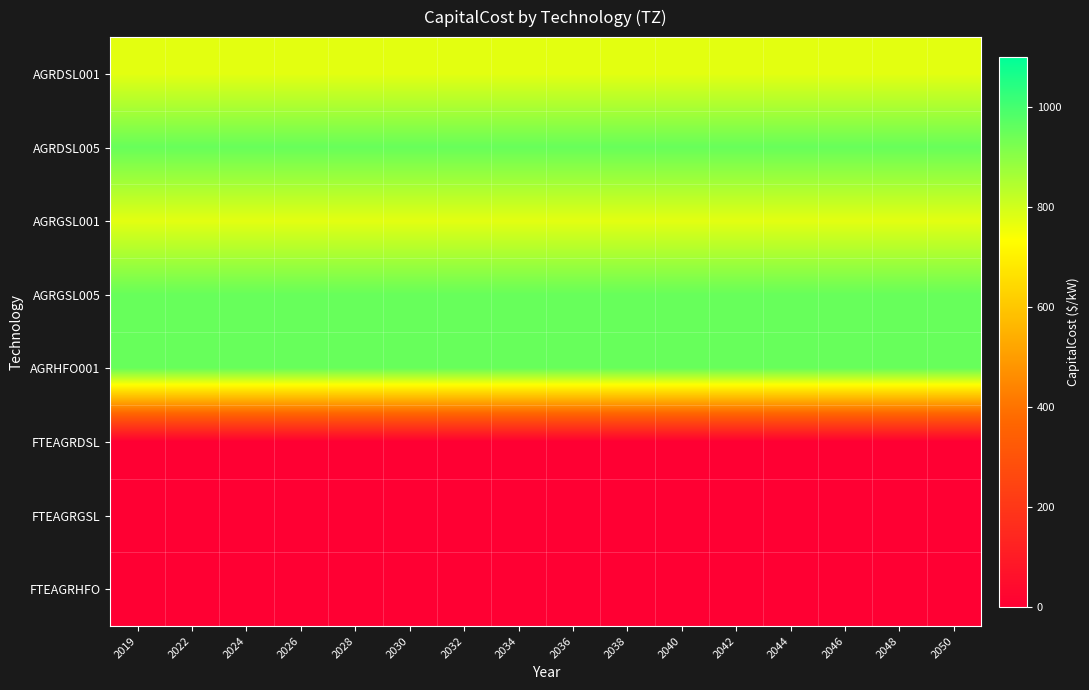

Reading left to right, list all the values displayed in this chart.

AGRDSL001: 2019=773.3	2022=773.3	2024=773.3	2026=773.3	2028=773.3	2030=773.3	2032=773.3	2034=773.3	2036=773.3	2038=773.3	2040=773.3	2042=773.3	2044=773.3	2046=773.3	2048=773.3	2050=773.3
AGRDSL005: 2019=950.0	2022=950.0	2024=950.0	2026=950.0	2028=950.0	2030=950.0	2032=950.0	2034=950.0	2036=950.0	2038=950.0	2040=950.0	2042=950.0	2044=950.0	2046=950.0	2048=950.0	2050=950.0
AGRGSL001: 2019=773.3	2022=773.3	2024=773.3	2026=773.3	2028=773.3	2030=773.3	2032=773.3	2034=773.3	2036=773.3	2038=773.3	2040=773.3	2042=773.3	2044=773.3	2046=773.3	2048=773.3	2050=773.3
AGRGSL005: 2019=950.0	2022=950.0	2024=950.0	2026=950.0	2028=950.0	2030=950.0	2032=950.0	2034=950.0	2036=950.0	2038=950.0	2040=950.0	2042=950.0	2044=950.0	2046=950.0	2048=950.0	2050=950.0
AGRHFO001: 2019=950.0	2022=950.0	2024=950.0	2026=950.0	2028=950.0	2030=950.0	2032=950.0	2034=950.0	2036=950.0	2038=950.0	2040=950.0	2042=950.0	2044=950.0	2046=950.0	2048=950.0	2050=950.0
FTEAGRDSL: 2019=0.0	2022=0.0	2024=0.0	2026=0.0	2028=0.0	2030=0.0	2032=0.0	2034=0.0	2036=0.0	2038=0.0	2040=0.0	2042=0.0	2044=0.0	2046=0.0	2048=0.0	2050=0.0
FTEAGRGSL: 2019=0.0	2022=0.0	2024=0.0	2026=0.0	2028=0.0	2030=0.0	2032=0.0	2034=0.0	2036=0.0	2038=0.0	2040=0.0	2042=0.0	2044=0.0	2046=0.0	2048=0.0	2050=0.0
FTEAGRHFO: 2019=0.0	2022=0.0	2024=0.0	2026=0.0	2028=0.0	2030=0.0	2032=0.0	2034=0.0	2036=0.0	2038=0.0	2040=0.0	2042=0.0	2044=0.0	2046=0.0	2048=0.0	2050=0.0